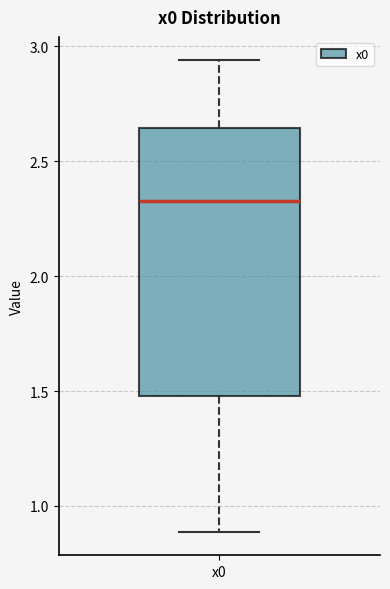

Read this box plot against the y-axis: the position of the median line, the range covered by the box, and the ends of both whiskers. The values are not printed on the chart, so give them approximately, as read against the axis.

median 2.35, box 1.50 to 2.65, whiskers 0.90 to 2.95